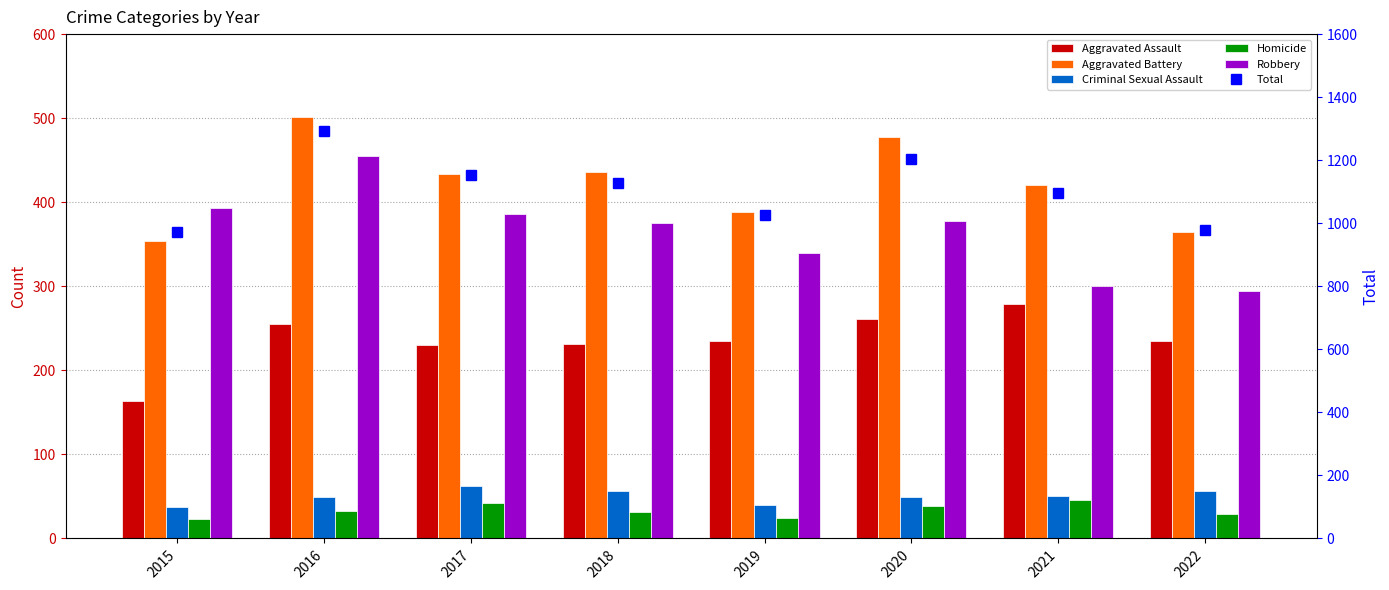

The value of Aggravated Battery at 2020 is 624. True or false?

False